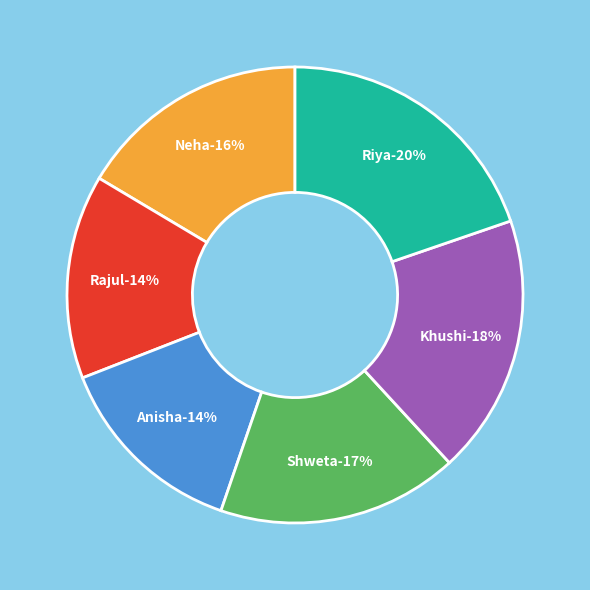

To the nearest percent, what is the difference between the largest and smallest slice percentages?

6%